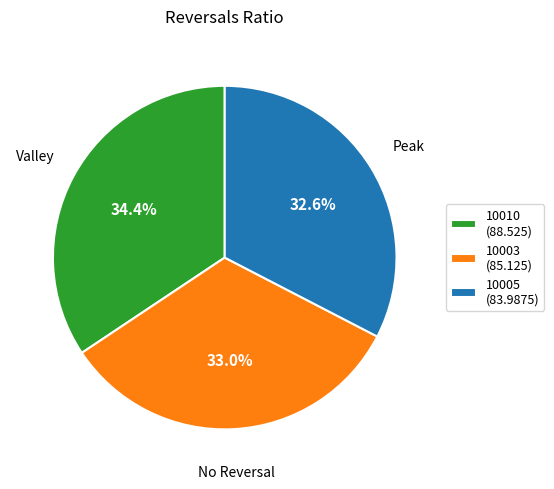

True or false: 10005 accounts for 24% of the total.

False